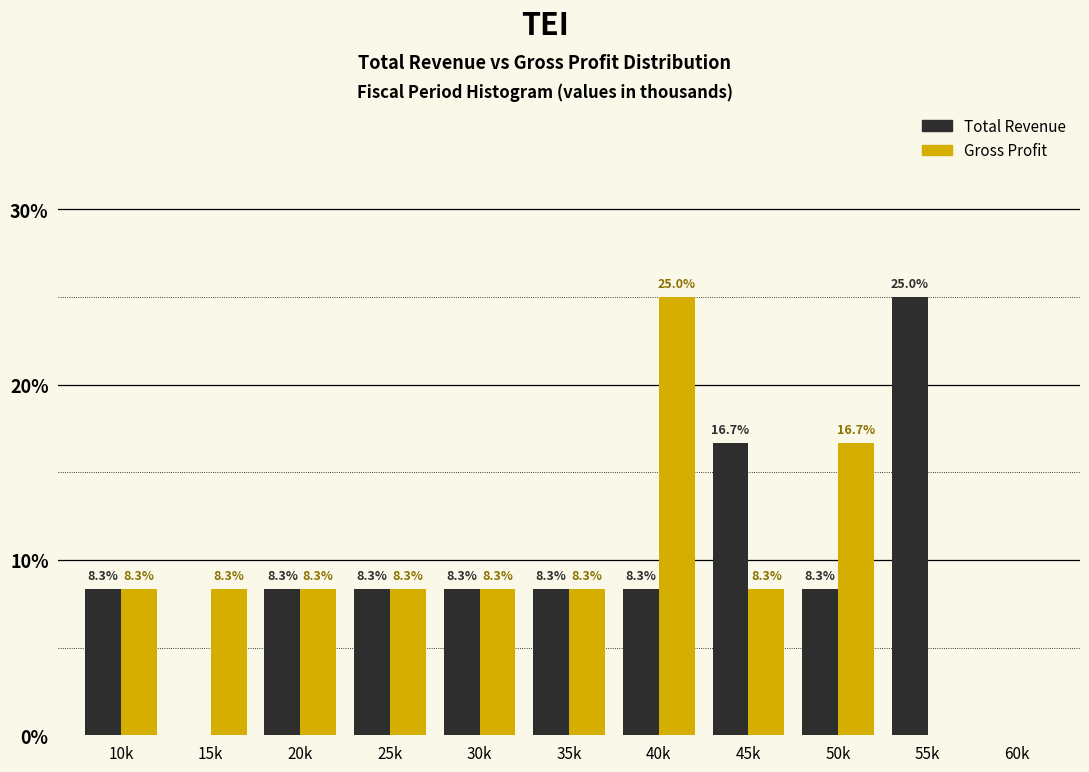

Reading left to right, list all the values displayed in this chart.

Total Revenue: 10k=8.3	15k=0.0	20k=8.3	25k=8.3	30k=8.3	35k=8.3	40k=8.3	45k=16.7	50k=8.3	55k=25.0	60k=0.0
Gross Profit: 10k=8.3	15k=8.3	20k=8.3	25k=8.3	30k=8.3	35k=8.3	40k=25.0	45k=8.3	50k=16.7	55k=0.0	60k=0.0